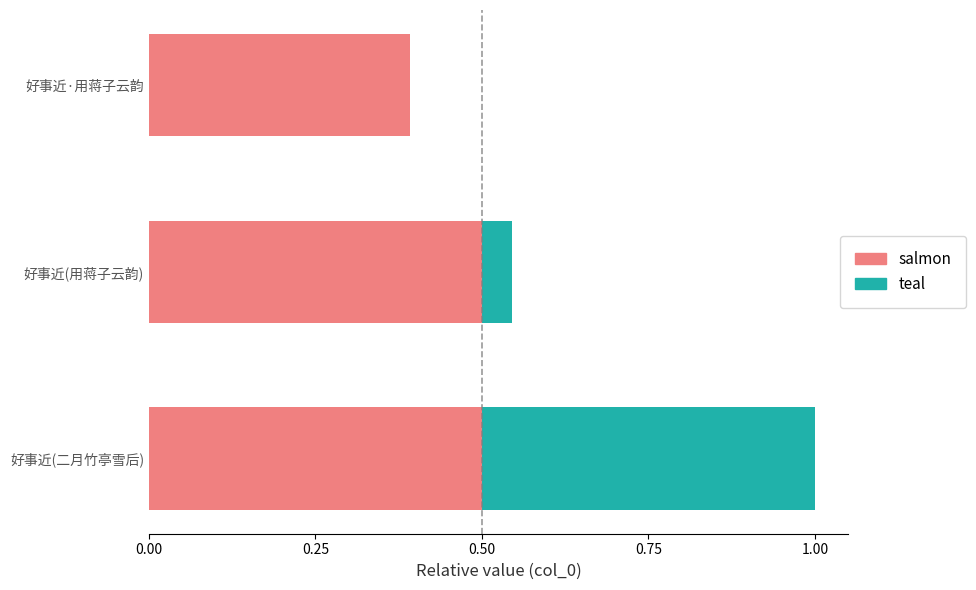

Which series changed the most between 好事近(二月竹亭雪后) and 好事近·用蒋子云韵?

col_0 (salmon)